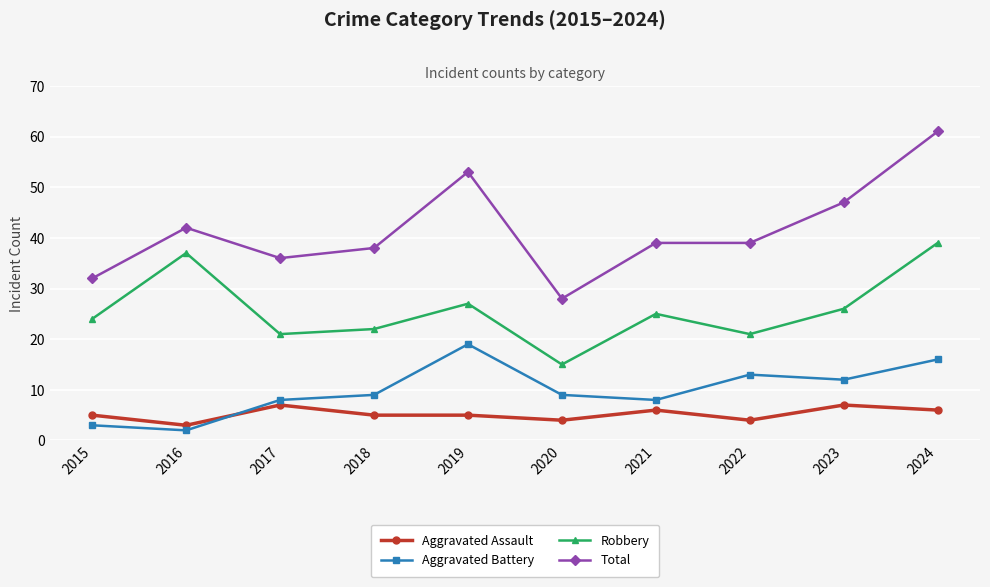

True or false: Robbery and Aggravated Assault intersect in this chart.

False